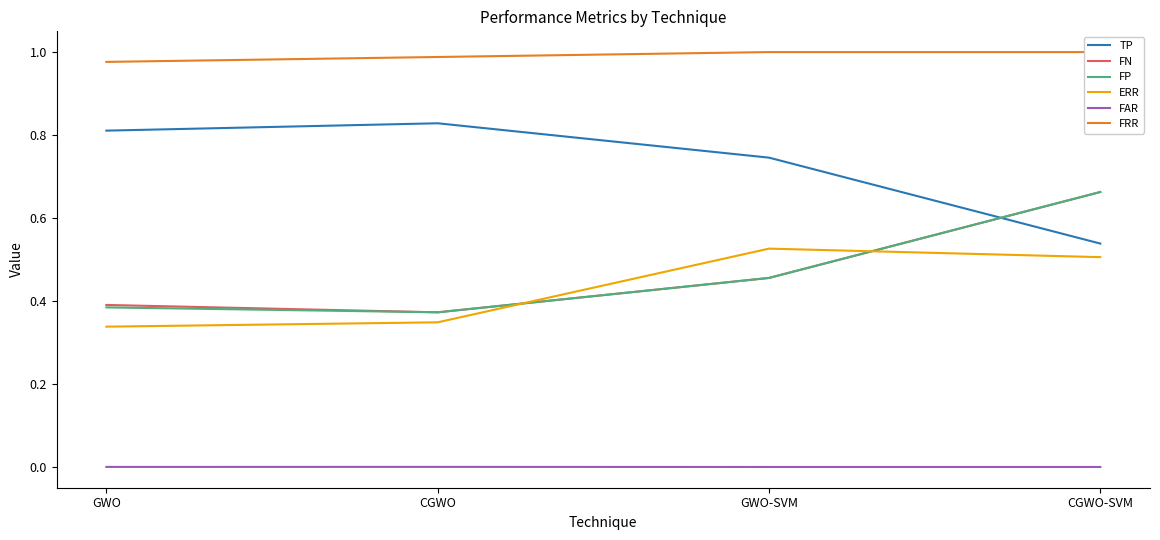

At which label does FAR reach its peak?

CGWO